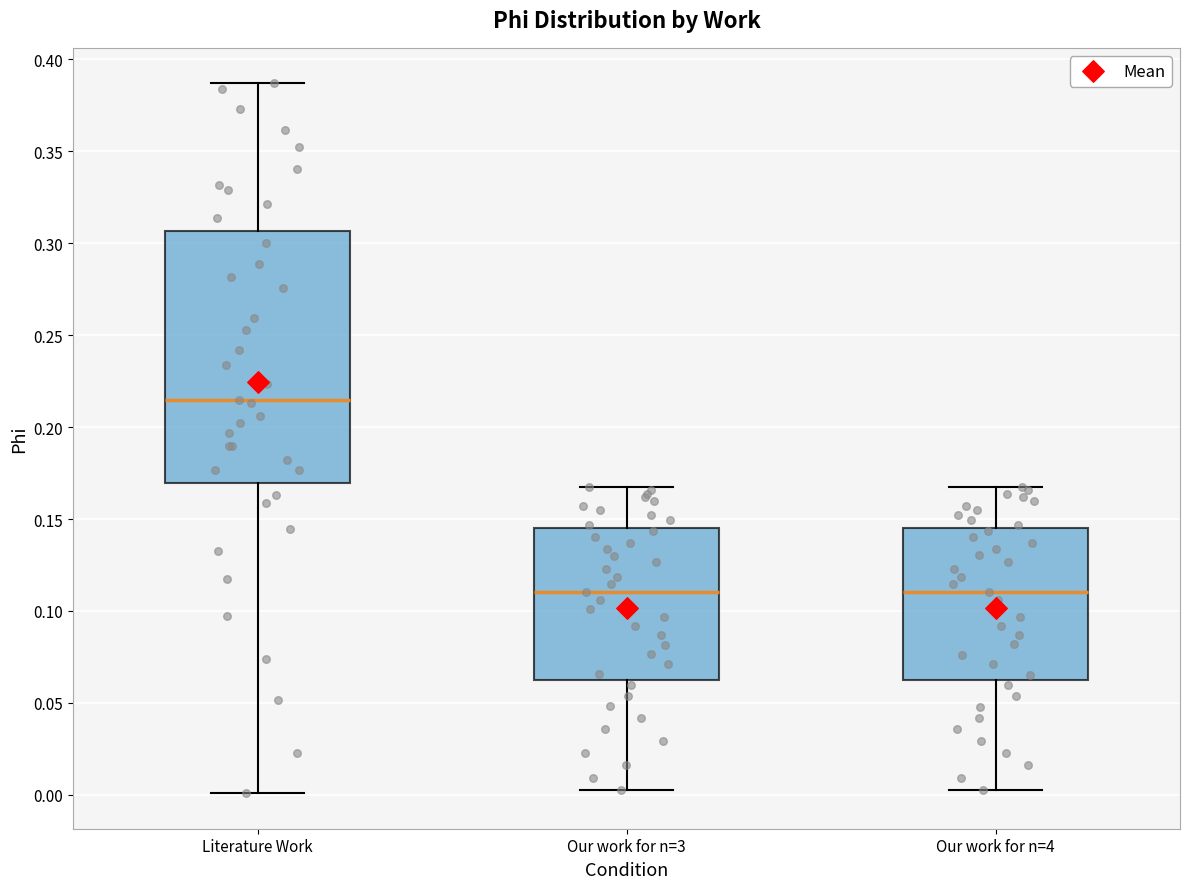

Reading left to right, transcribe this box plot: for each box, give where its median line is, the range the box spans, and where its two whiskers end, as read against the y-axis. The values are not printed on the chart, so give them approximately, as read against the axis.

Literature Work: median 0.215, box 0.170 to 0.305, whiskers 0.000 to 0.385
Our work for n=3: median 0.110, box 0.065 to 0.145, whiskers 0.000 to 0.165
Our work for n=4: median 0.110, box 0.065 to 0.145, whiskers 0.000 to 0.165